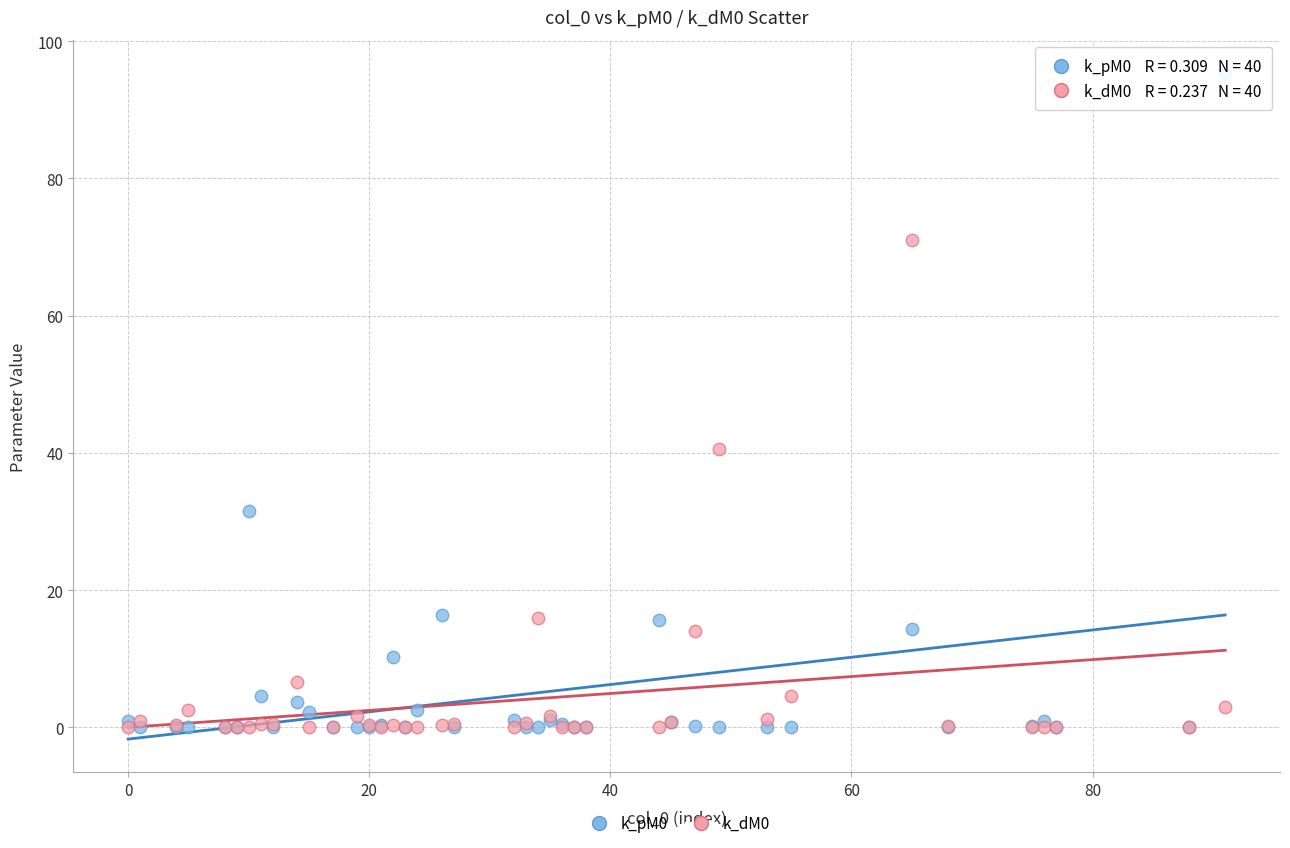

Across all series, what Y value is closest to 47?

40.6